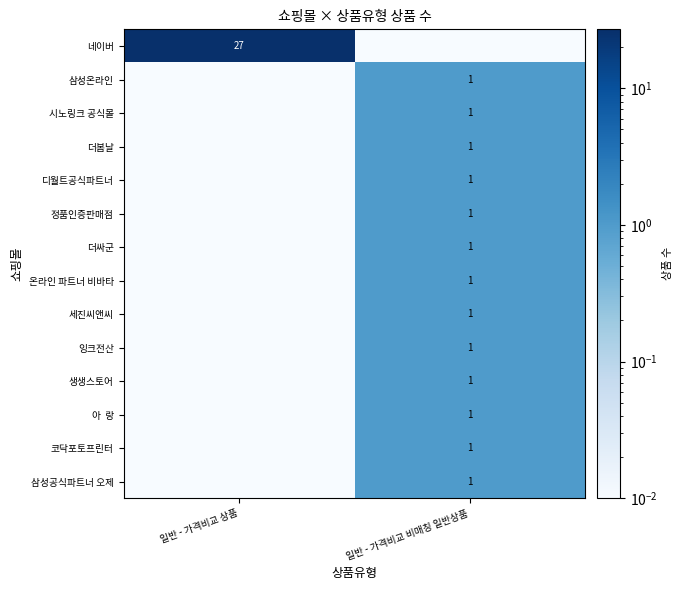

At which label is 삼성온라인 closest to 0?

일반 - 가격비교 상품